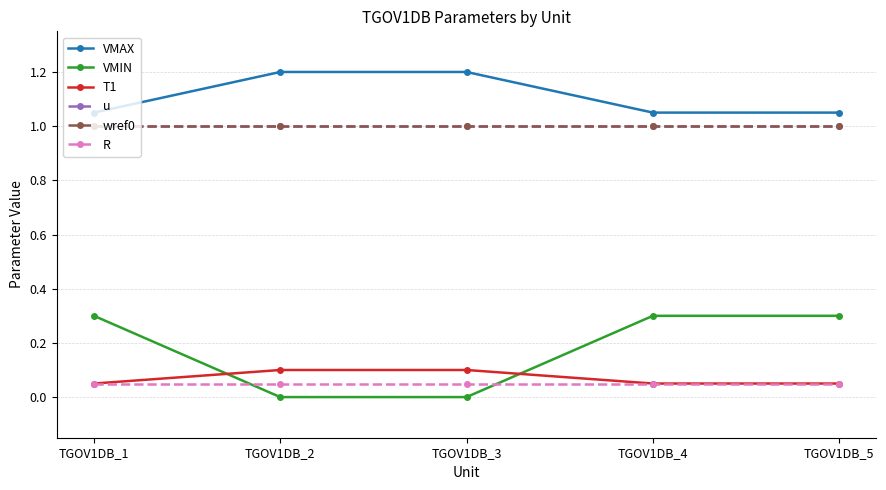

At TGOV1DB_1, list the series in order from smallest to largest.

T1, R, VMIN, u, wref0, VMAX